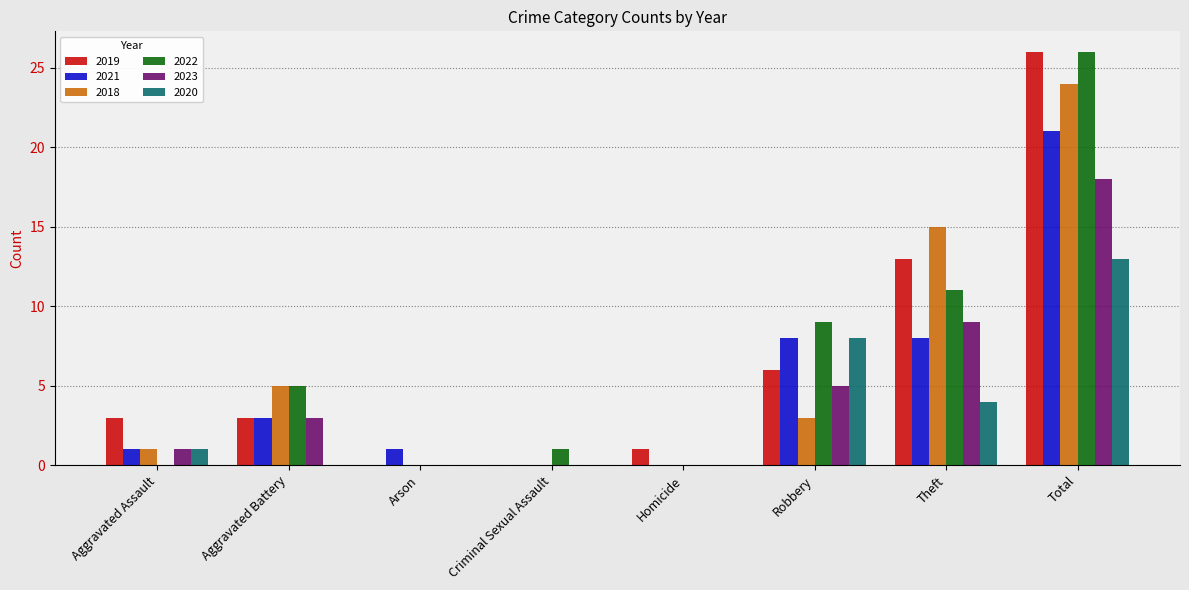

How many groups of bars are there?

8